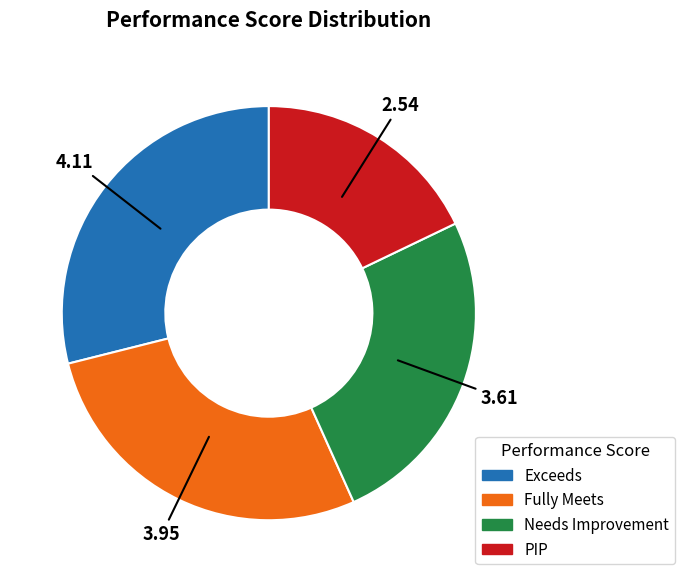

Rank the categories by value from lowest to highest.

PIP, Needs Improvement, Fully Meets, Exceeds